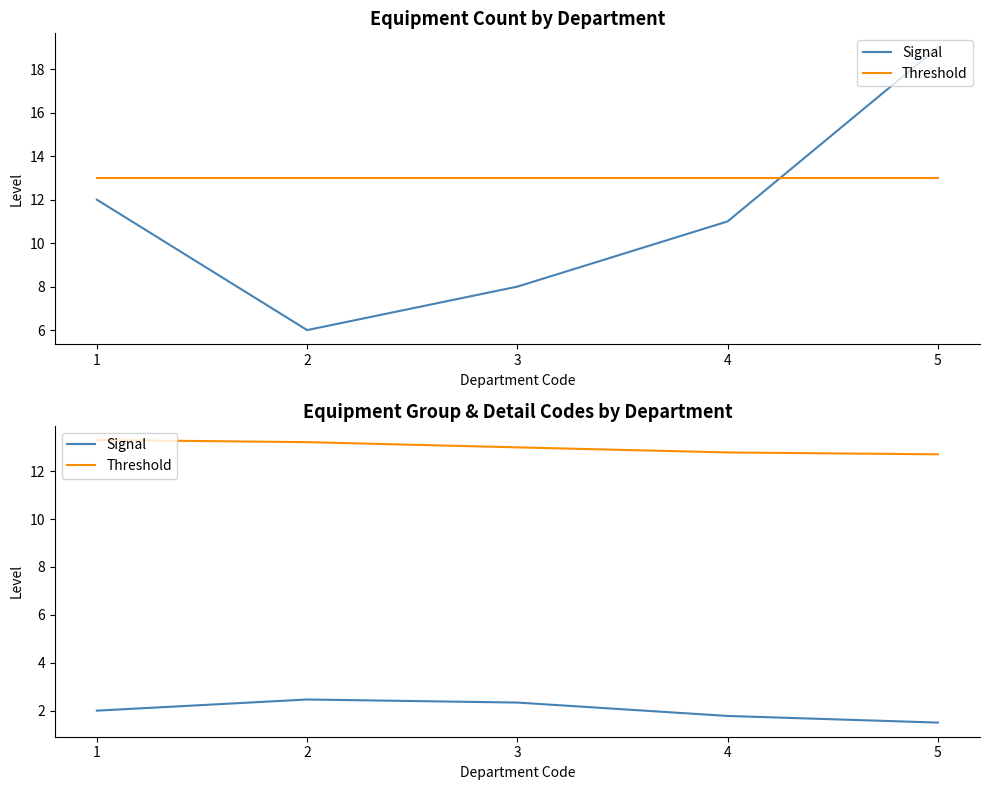

How many values in the Signal series are below 2?

2